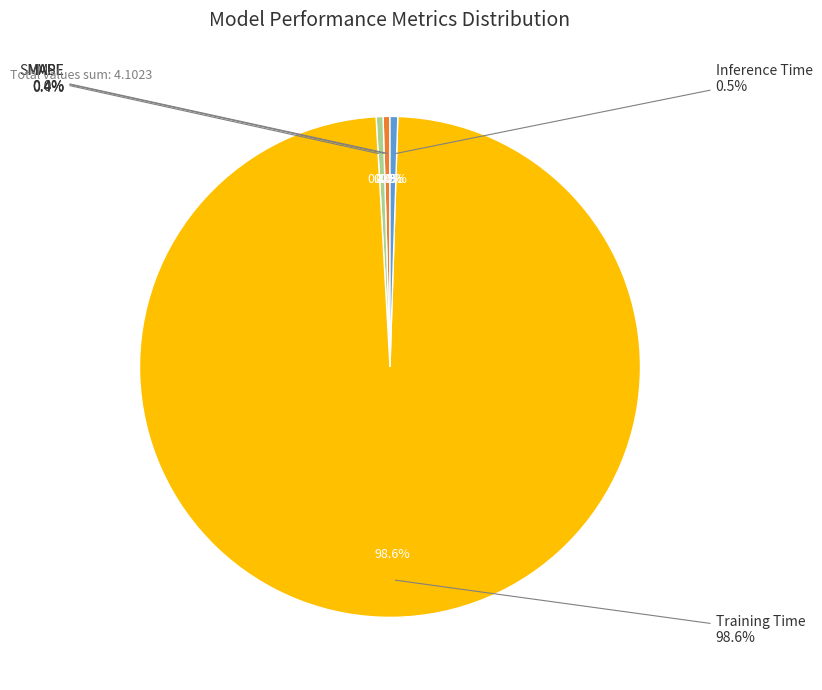

Is there a majority slice in this chart?

Yes